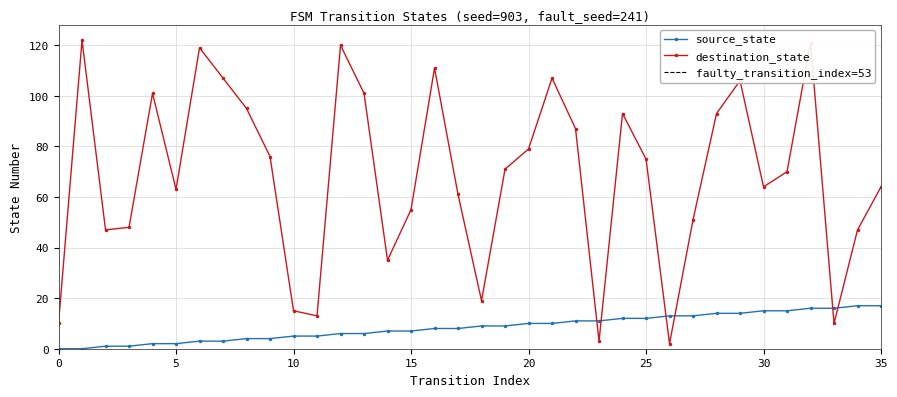

What is the maximum value for source_state?

17